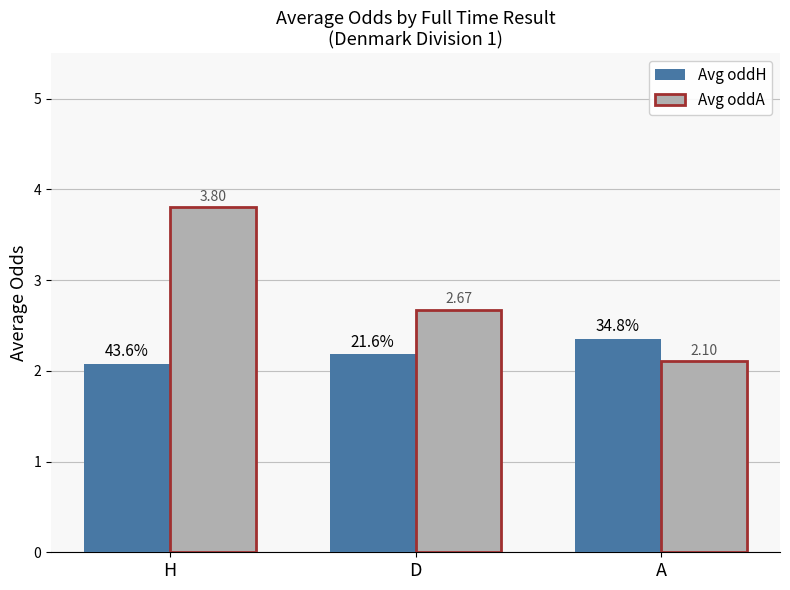

What is the difference between the maximum and minimum values in the Avg oddH series?

0.3